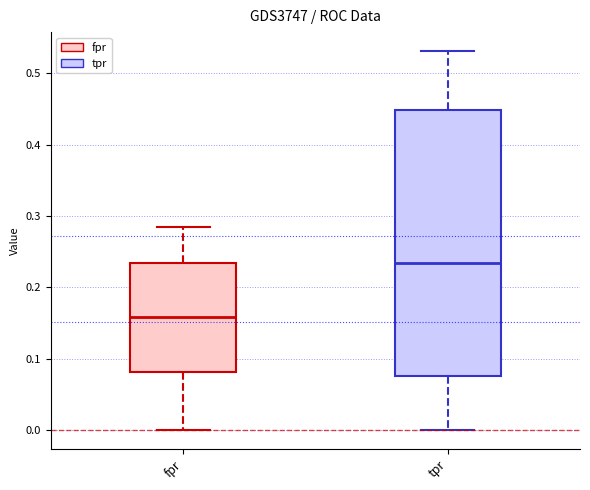

Reading left to right, transcribe this box plot: for each box, give where its median line is, the range the box spans, and where its two whiskers end, as read against the y-axis. The values are not printed on the chart, so give them approximately, as read against the axis.

fpr: median 0.16, box 0.08 to 0.23, whiskers 0.00 to 0.28
tpr: median 0.23, box 0.08 to 0.45, whiskers 0.00 to 0.53